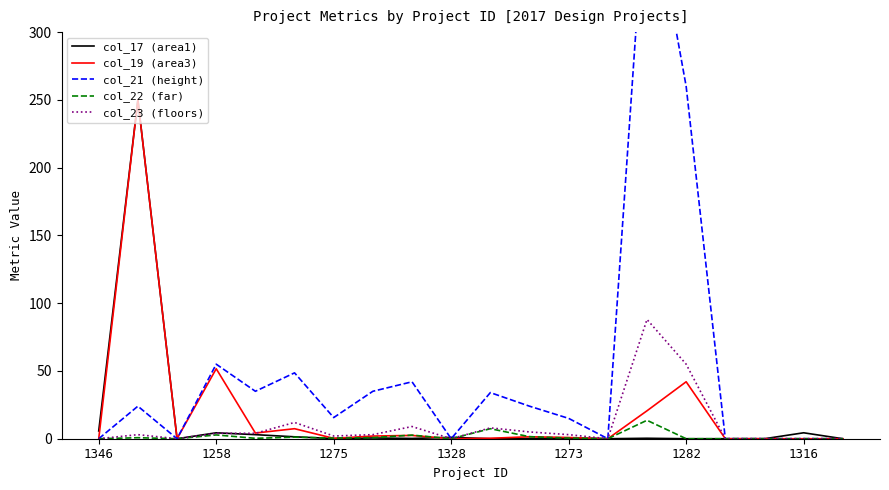

What is the label of the 17th point from the left?

16